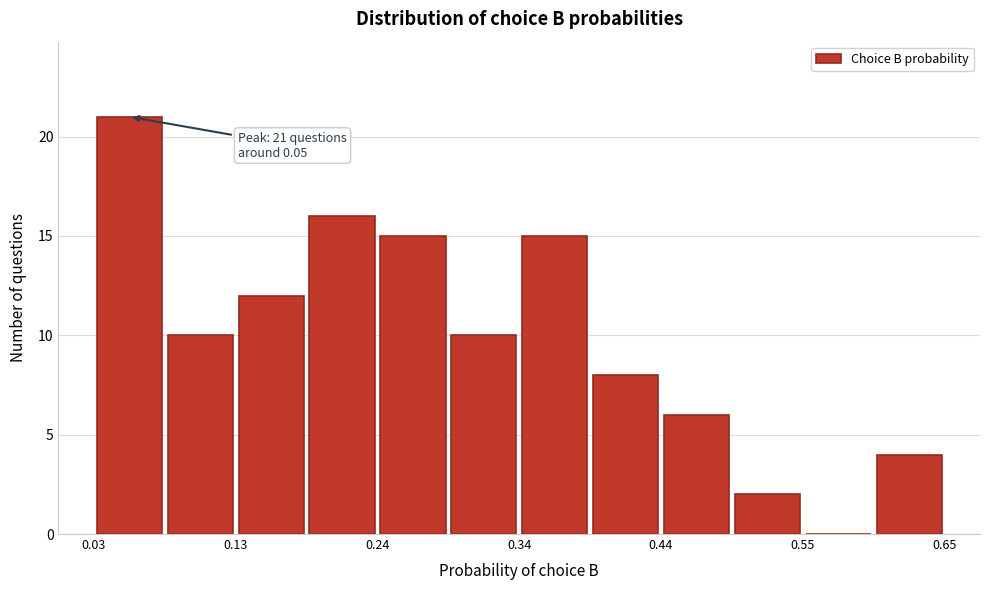

Around what value on the x-axis is the tallest bar? Give the approximate position of its centre, as read against the axis.

0.06